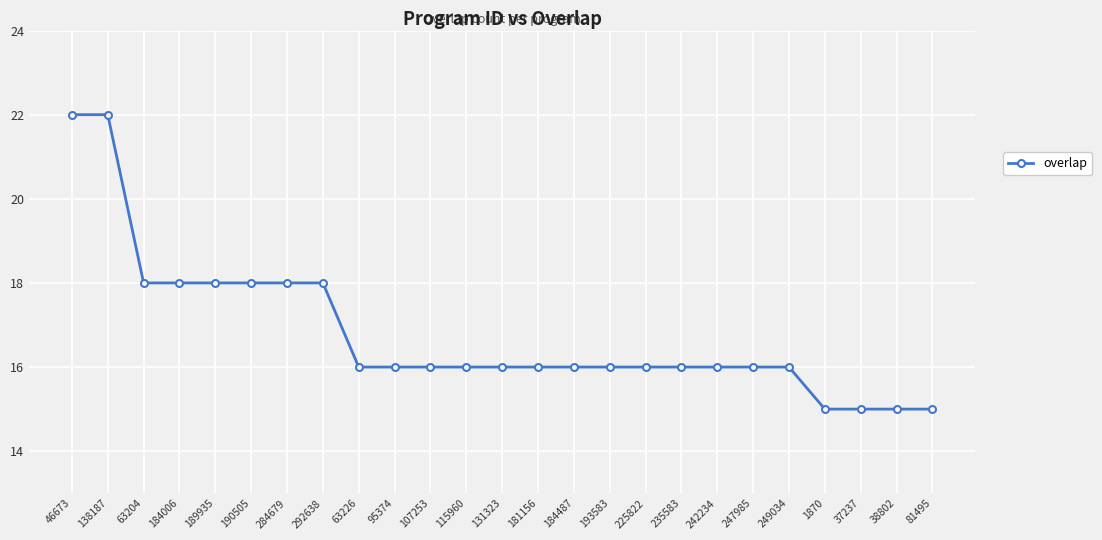

What is the average value?

17